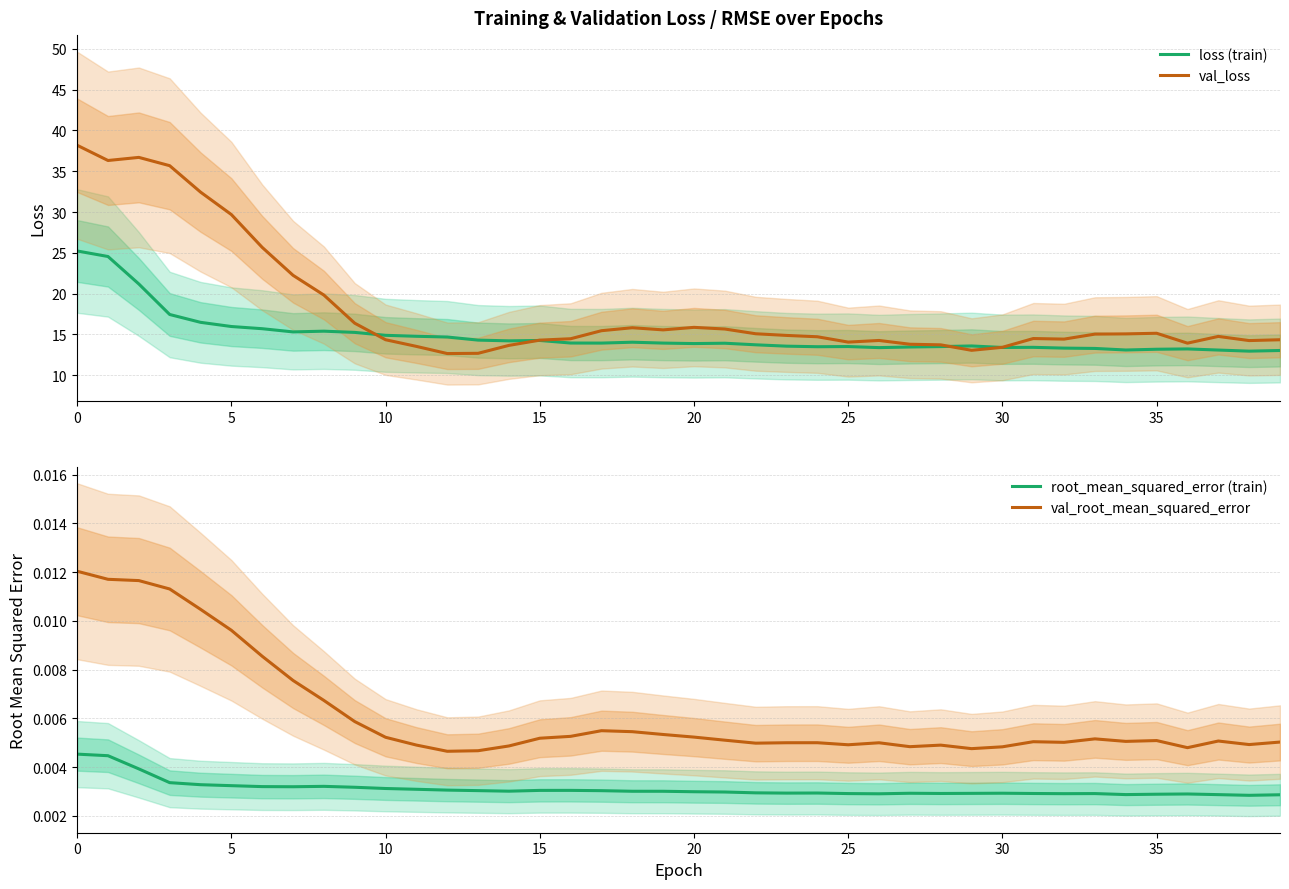

At how many categories does at least one series exceed 37?

1